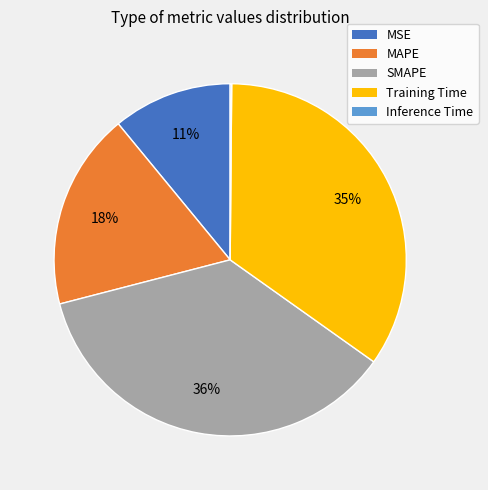

Which has a higher value, MAPE or SMAPE?

SMAPE